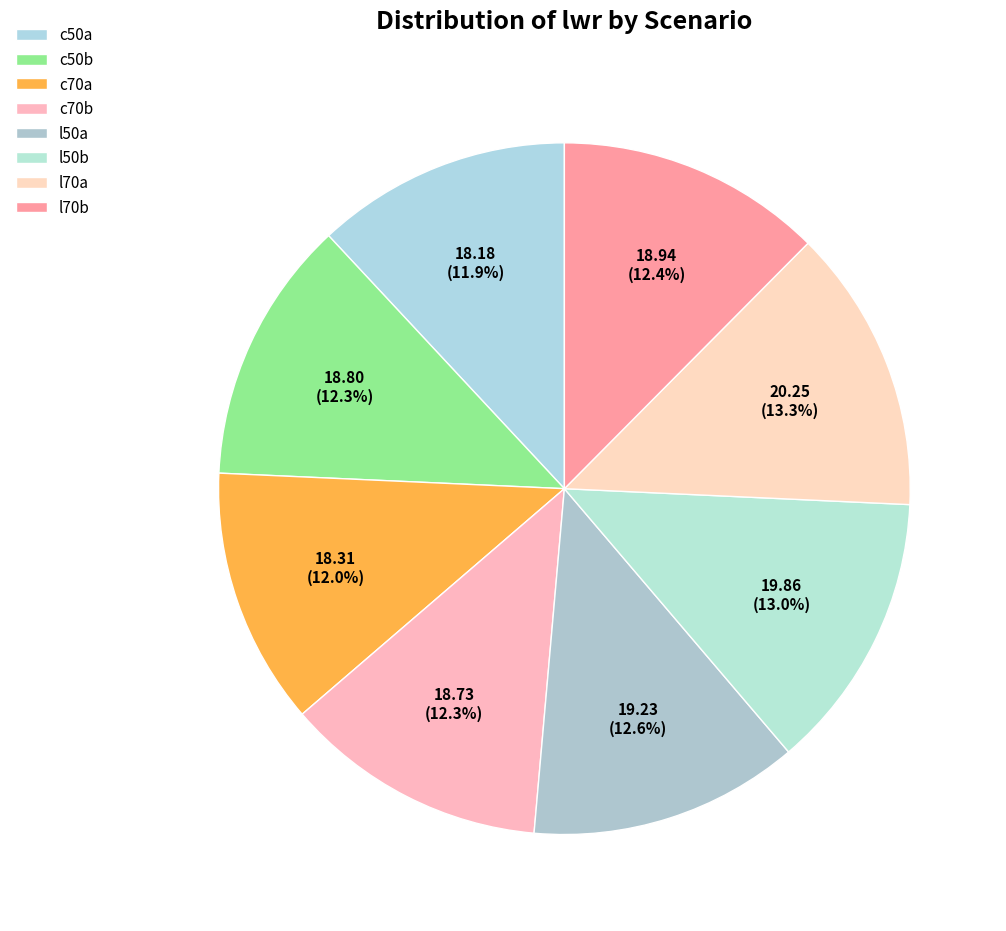

Combined, what portion of the pie is c50b and c50a?

24.3%